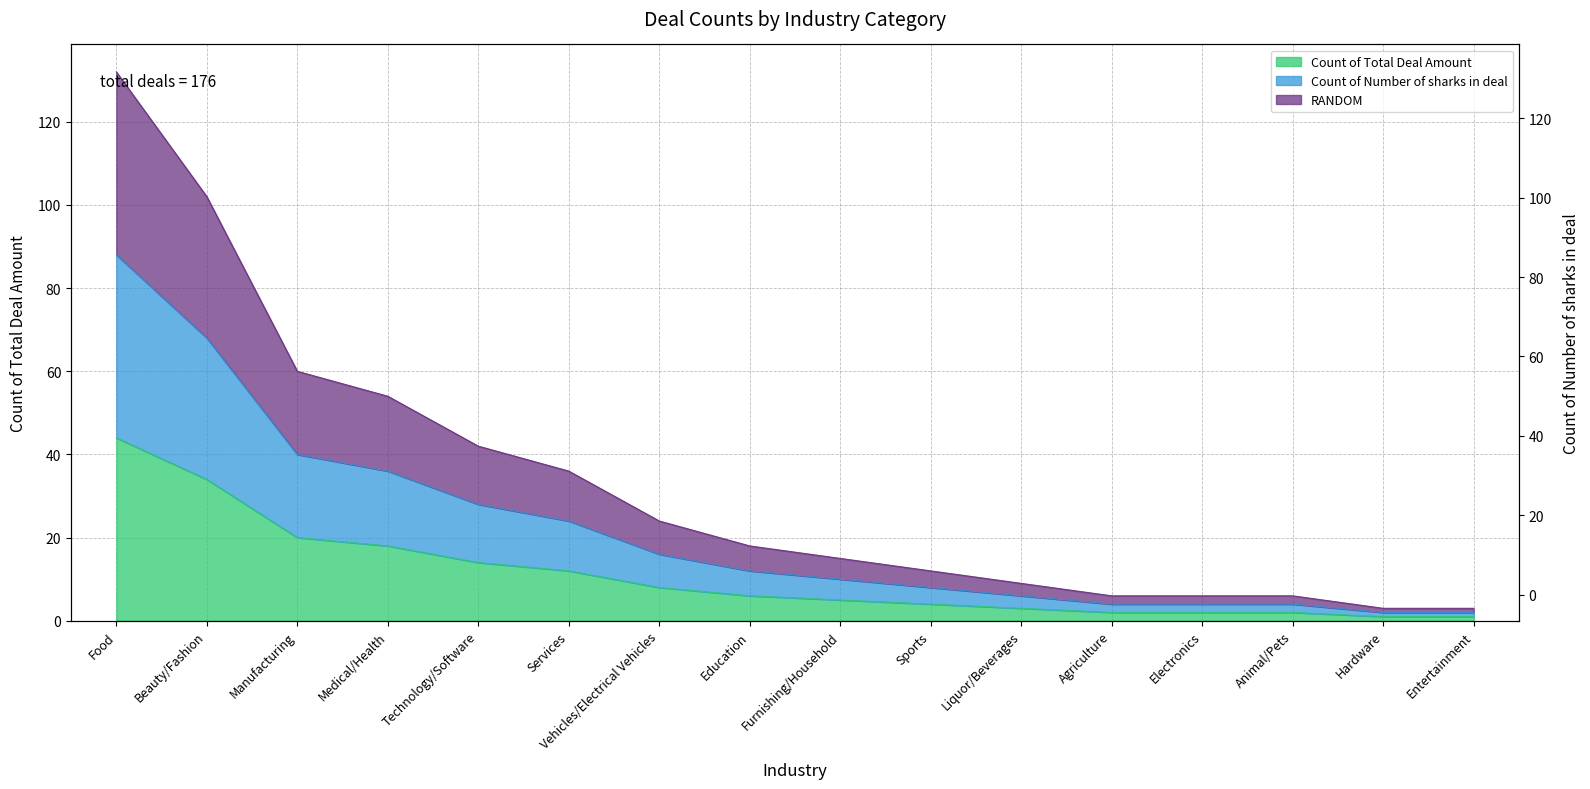

What is the label of the 2nd point from the right?

Hardware